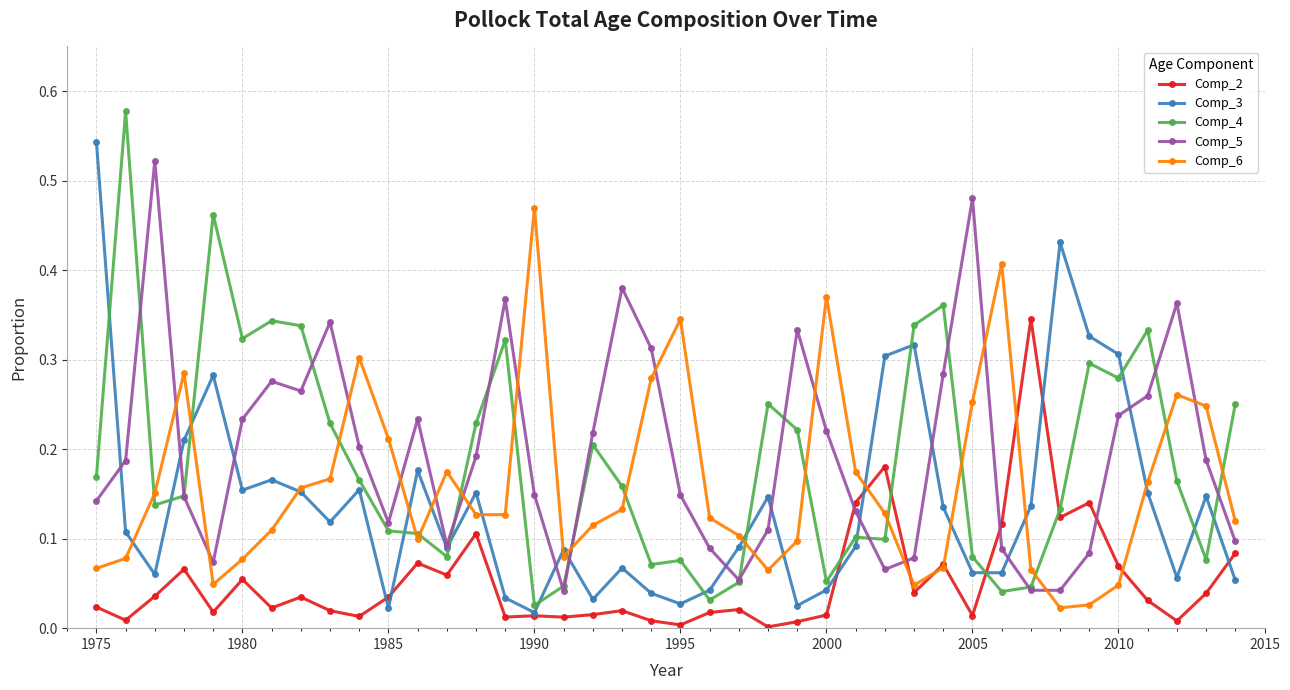

True or false: Comp_6 has more than 1 points higher than both neighbors.

True